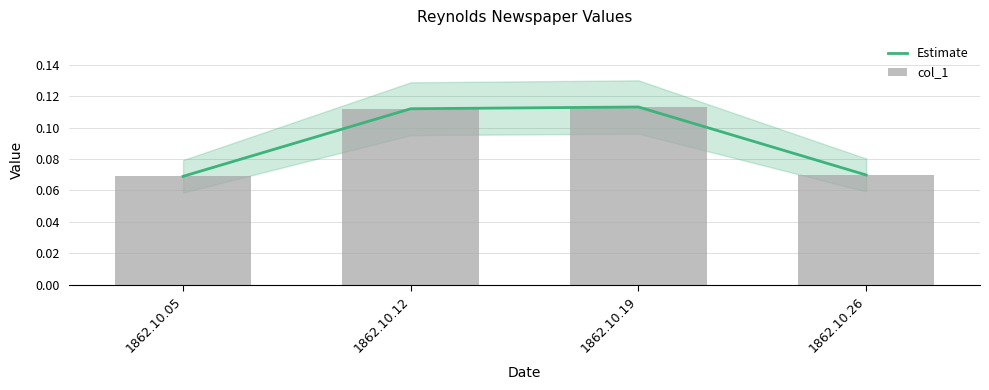

How many categories are shown in the chart?

4